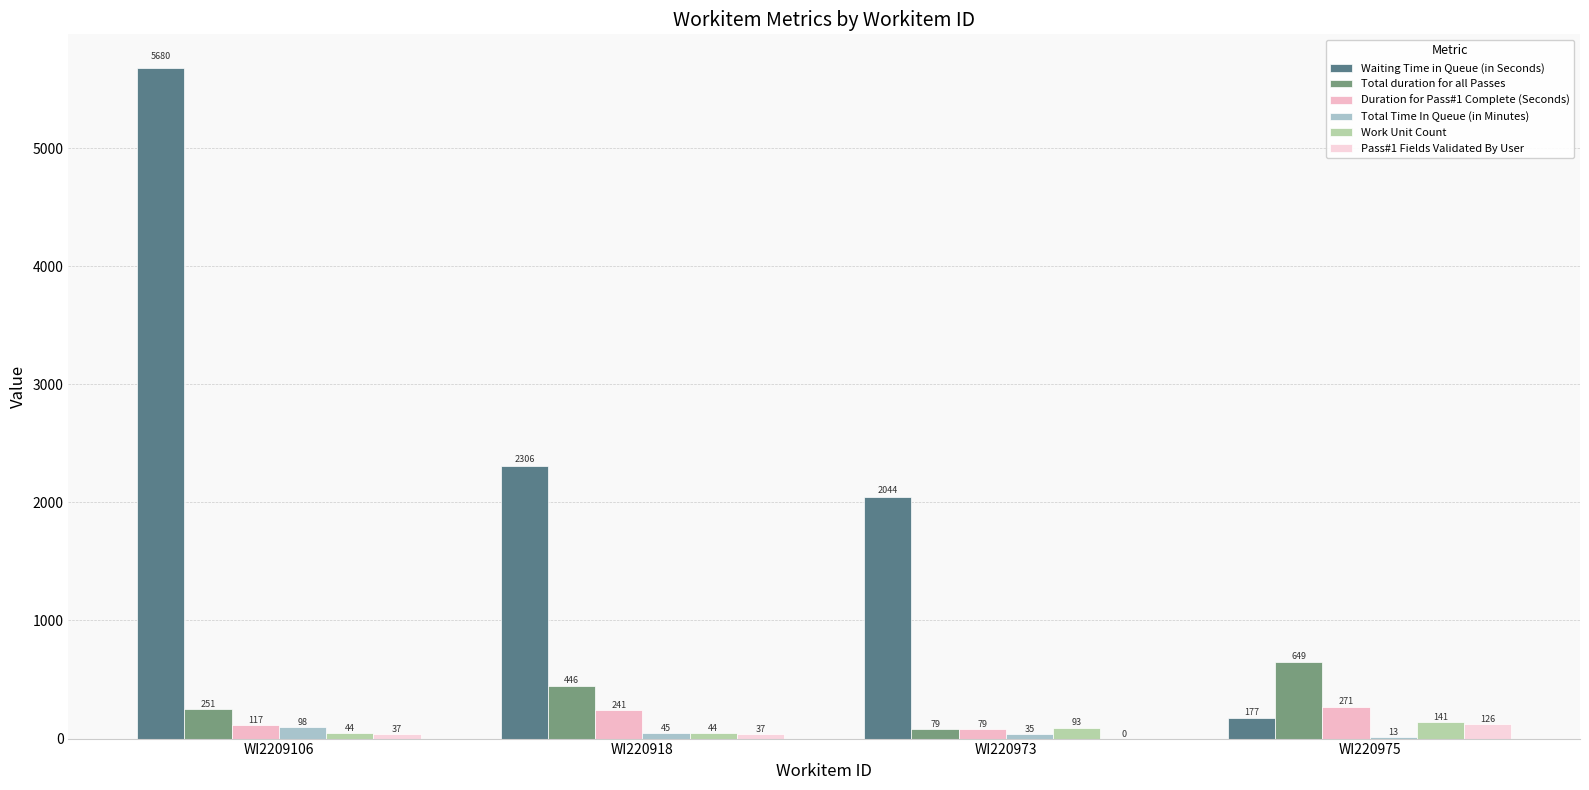

At which category is the sum across all series the highest?

WI2209106